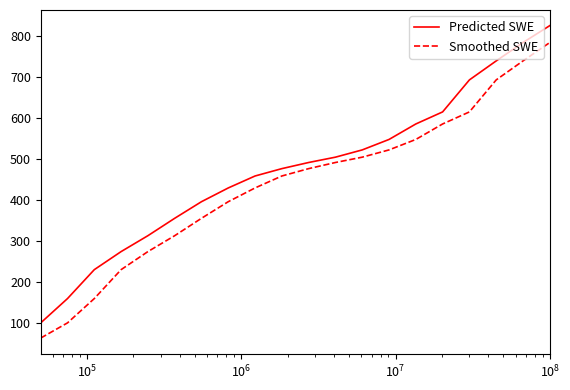

Which series has the widest spread of values?

Predicted SWE